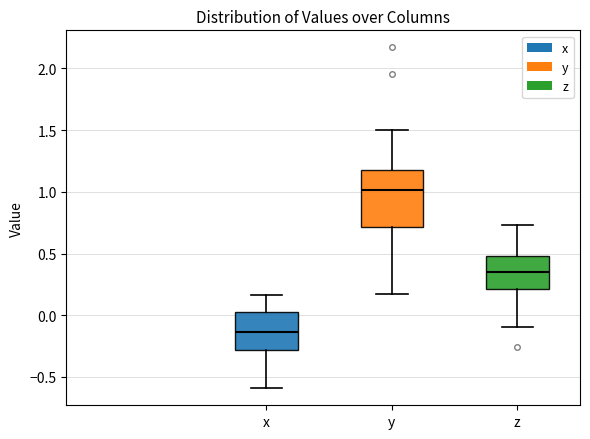

Reading left to right, transcribe this box plot: for each box, give where its median line is, the range the box spans, and where its two whiskers end, as read against the y-axis. The values are not printed on the chart, so give them approximately, as read against the axis.

x: median -0.15, box -0.30 to 0.00, whiskers -0.60 to 0.15
y: median 1.00, box 0.70 to 1.20, whiskers 0.15 to 1.50
z: median 0.35, box 0.20 to 0.50, whiskers -0.10 to 0.75